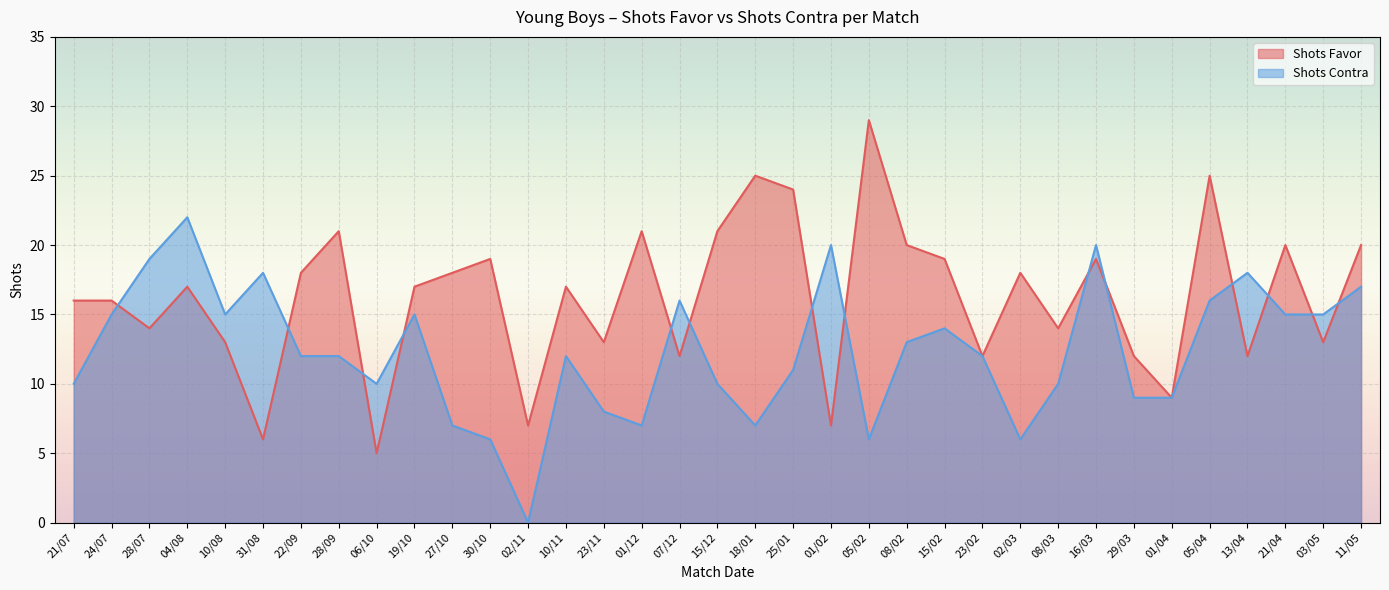

How many values in the Shots Contra series are below 12?

15